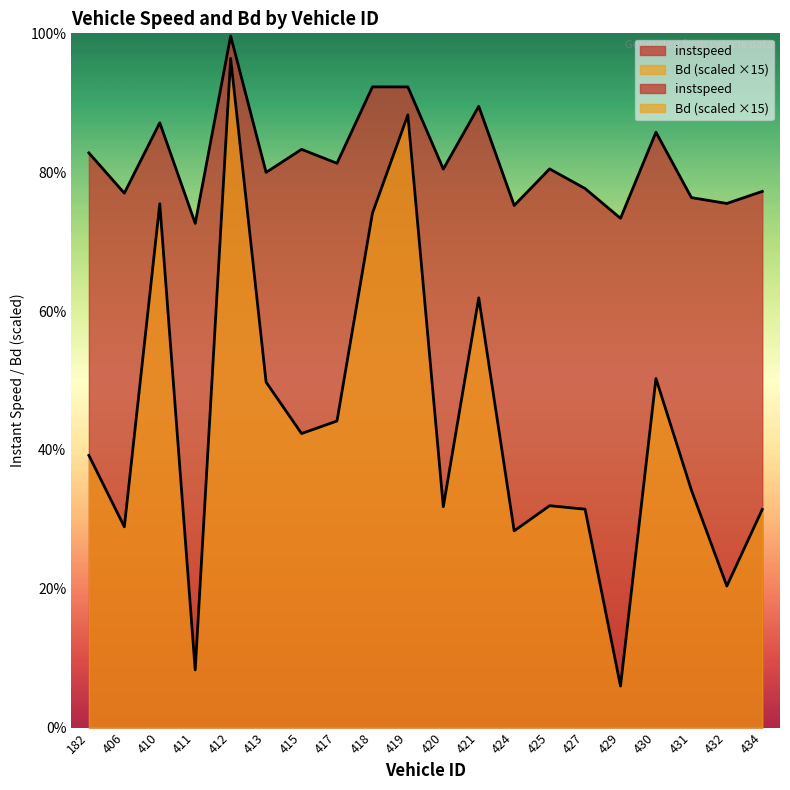

True or false: instspeed and Bd intersect in this chart.

False